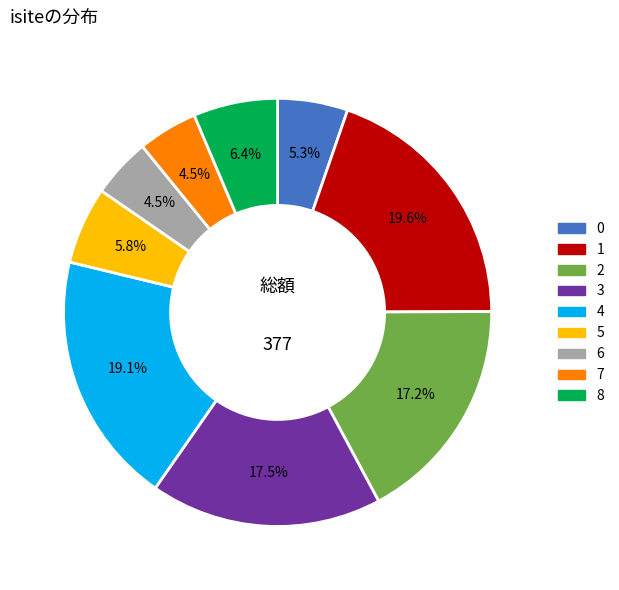

Is there a majority slice in this chart?

No